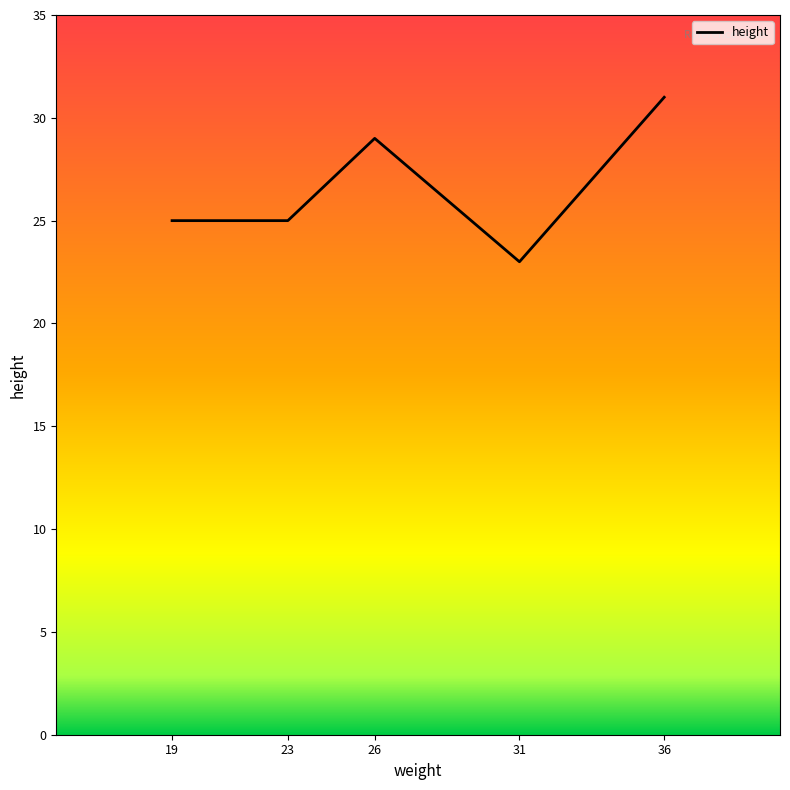

How many values are between 25 and 29?

3